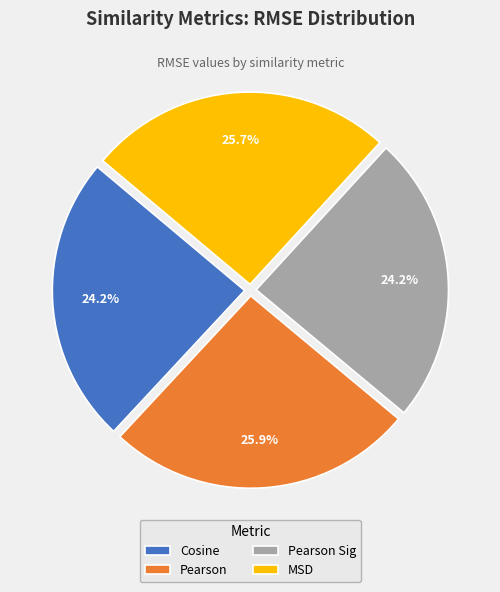

How many slices are in this pie chart?

4